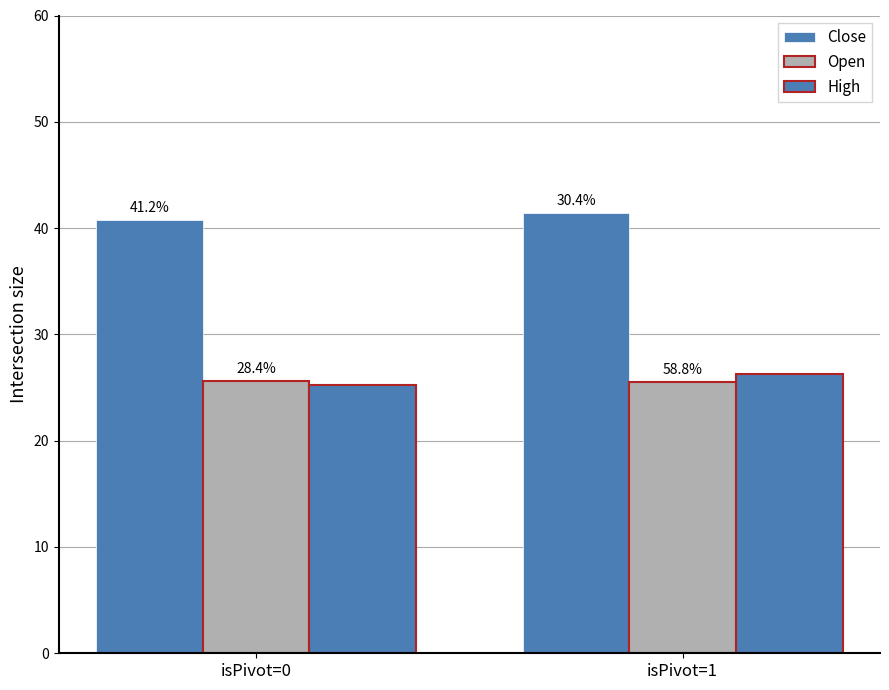

What is the sum of all Open values?

51.1